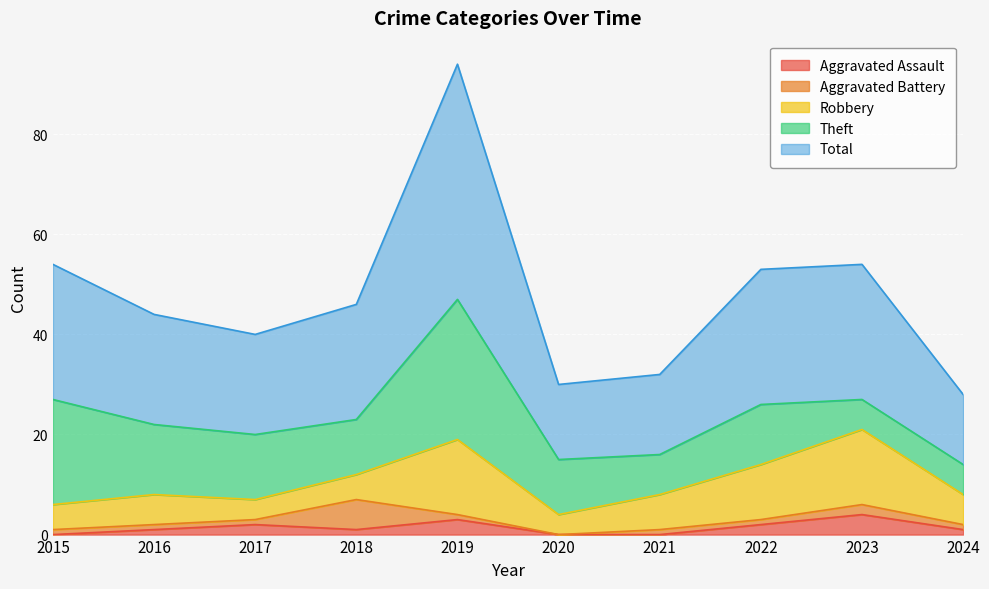

True or false: Aggravated Battery has more than 1 points higher than both neighbors.

True